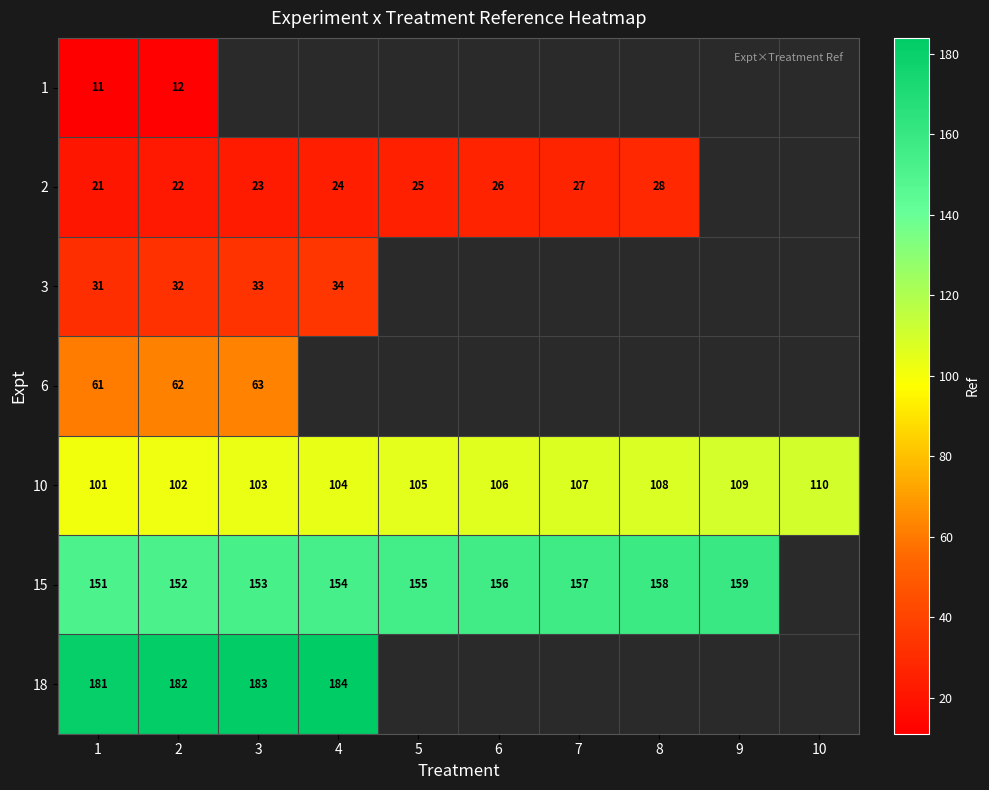

True or false: 15 has a value of 34 at 7.

False